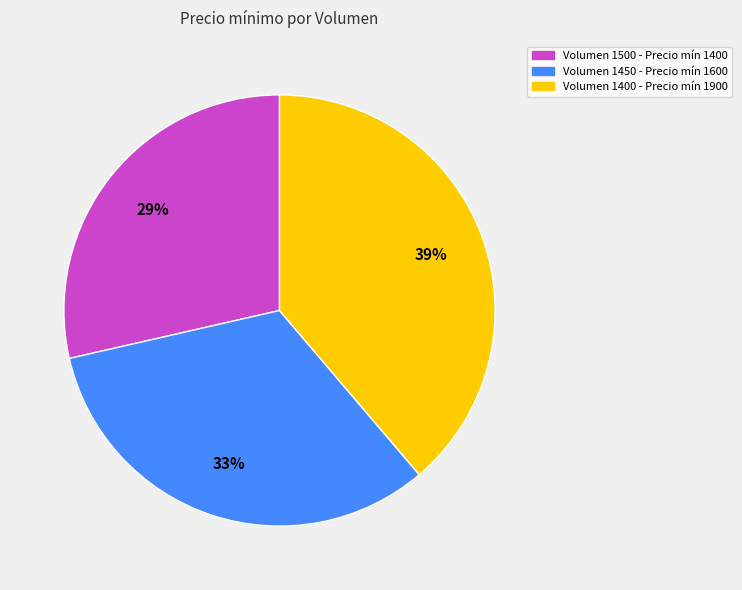

How many slices are in this pie chart?

3